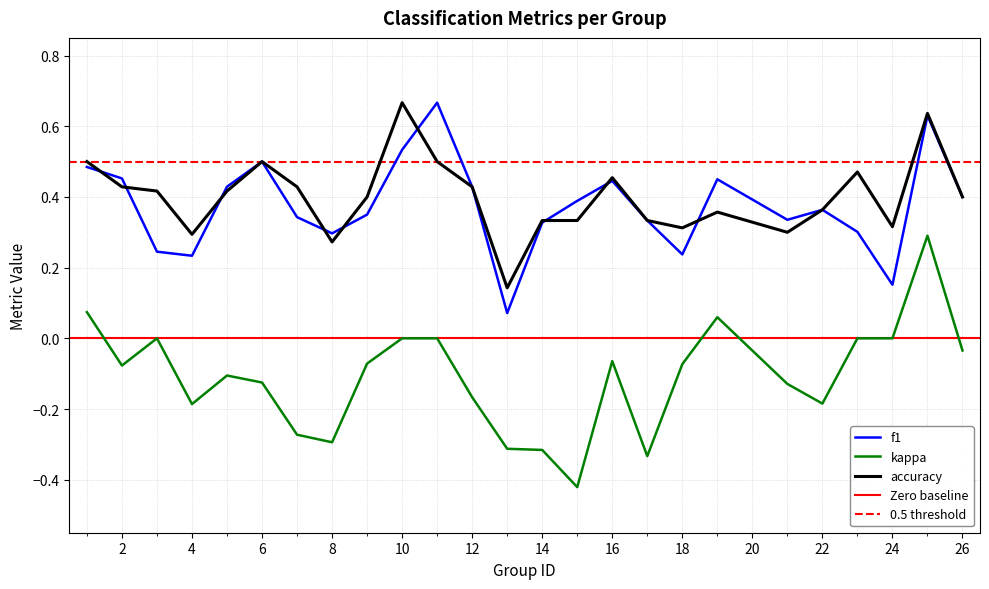

True or false: kappa and f1 intersect in this chart.

False